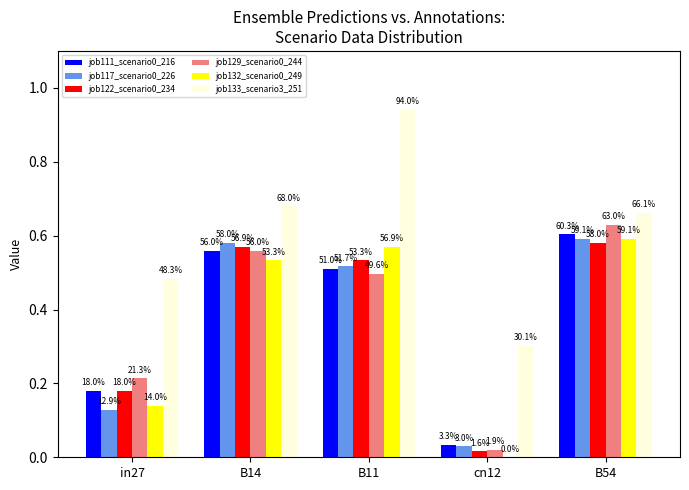

Is it true that job122_scenario0_234 equals 0.6 at B14?

True